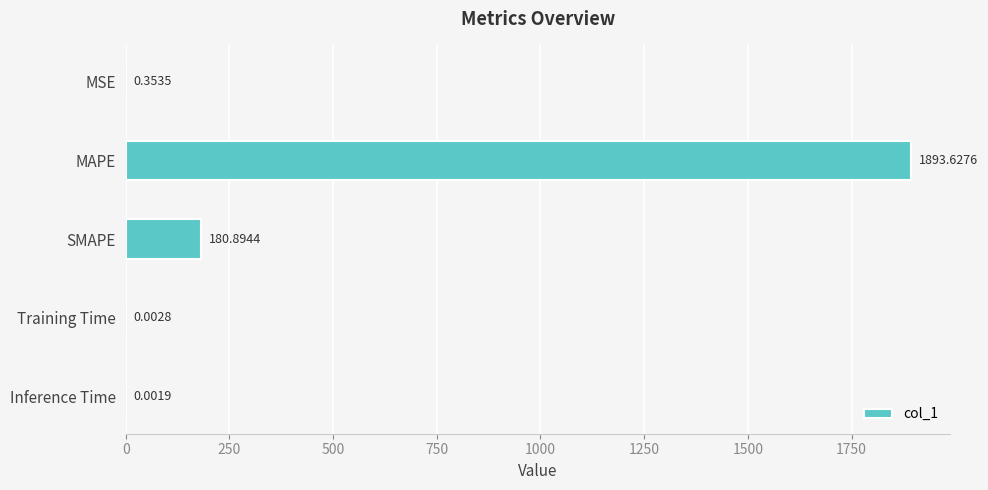

What is the sum of the values at Training Time and SMAPE?

180.9